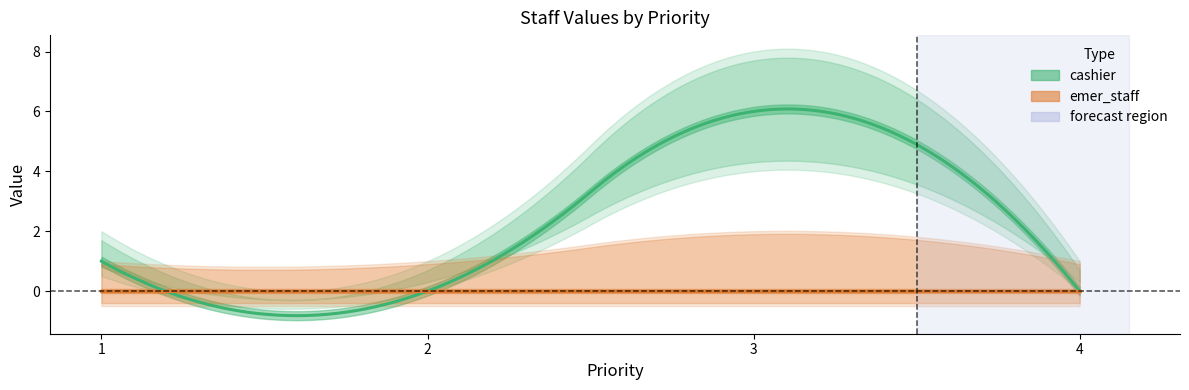

List the labels in order of cashier value, smallest first.

2, 4, 1, 3